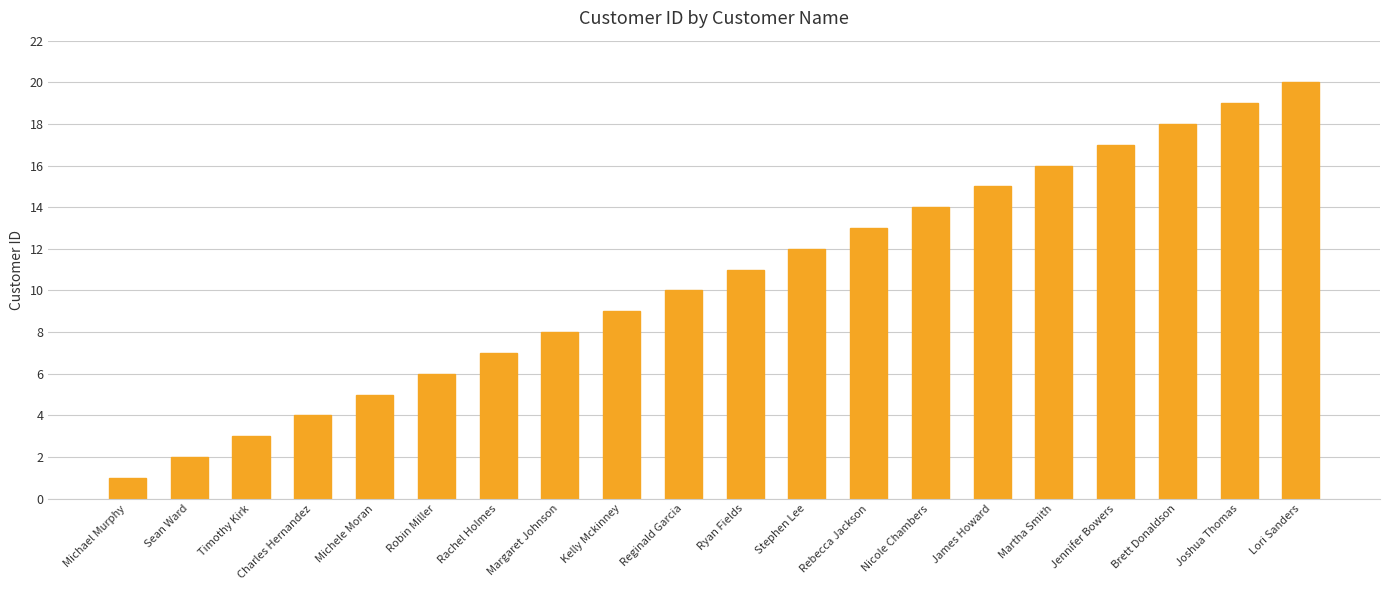

How many distinct data groups are displayed?

1